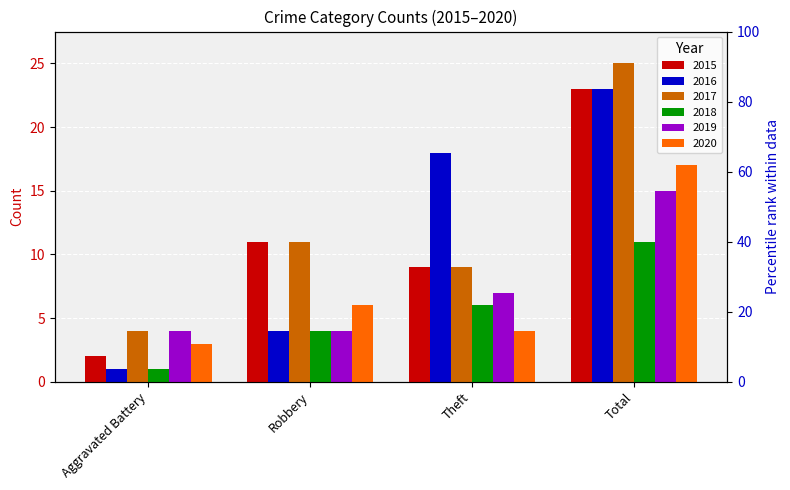

How many bars are there in each group?

6